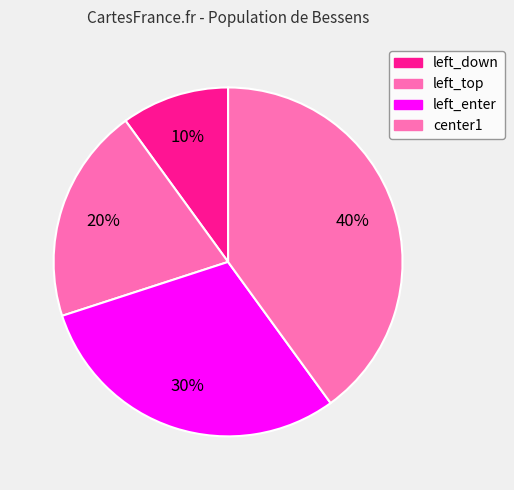

Which category has the smallest portion of the pie?

left_down